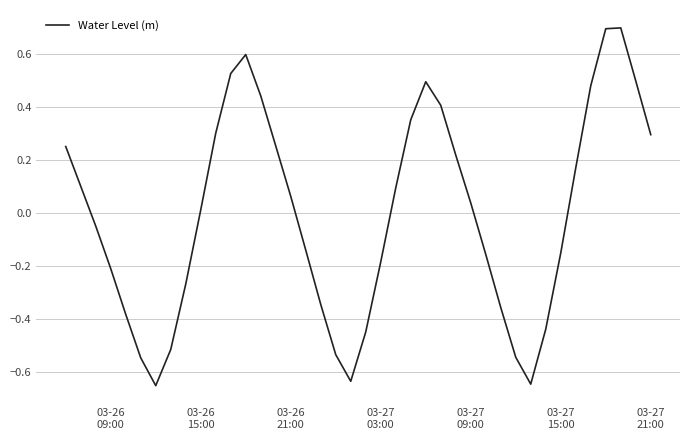

What is the difference between the maximum and minimum values?

1.3